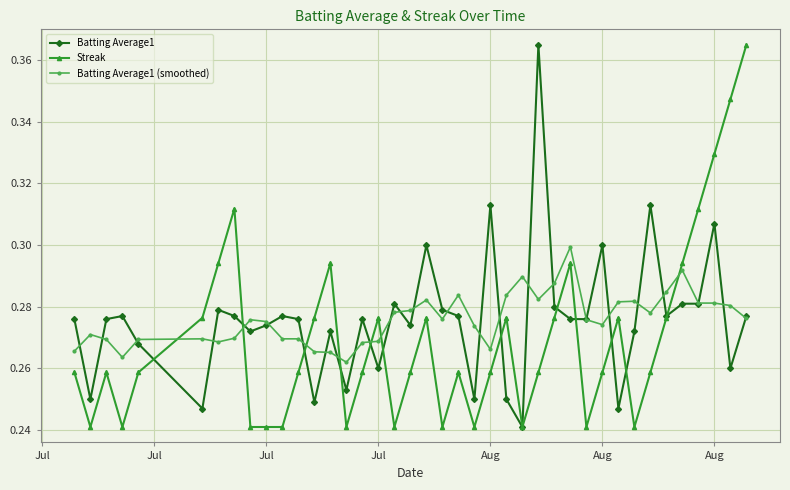

True or false: Batting Average1 has more than 1 interior local peaks.

True